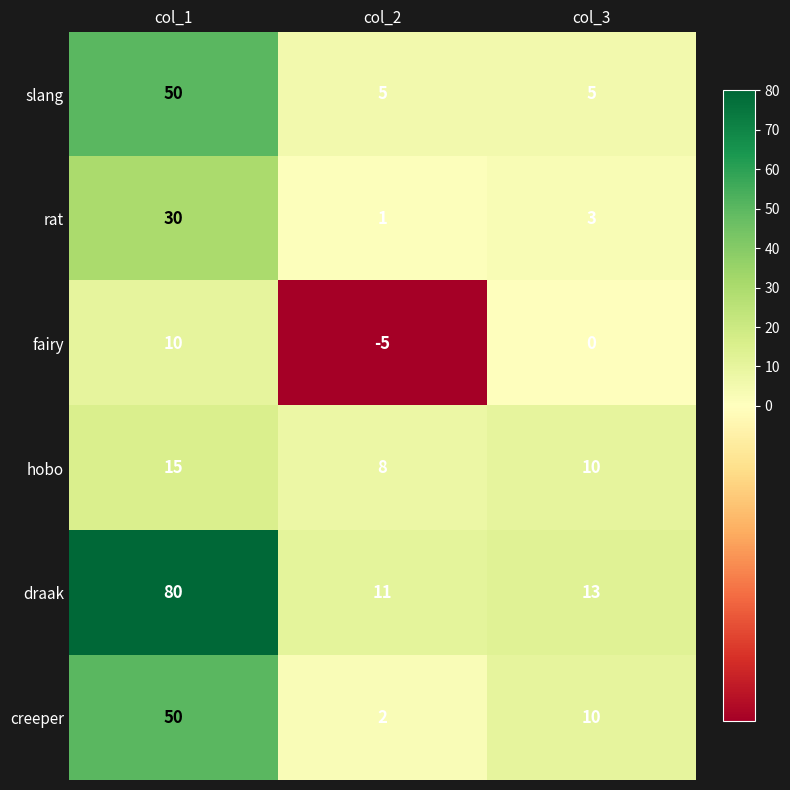

List the labels in order of fairy value, largest first.

col_1, col_3, col_2